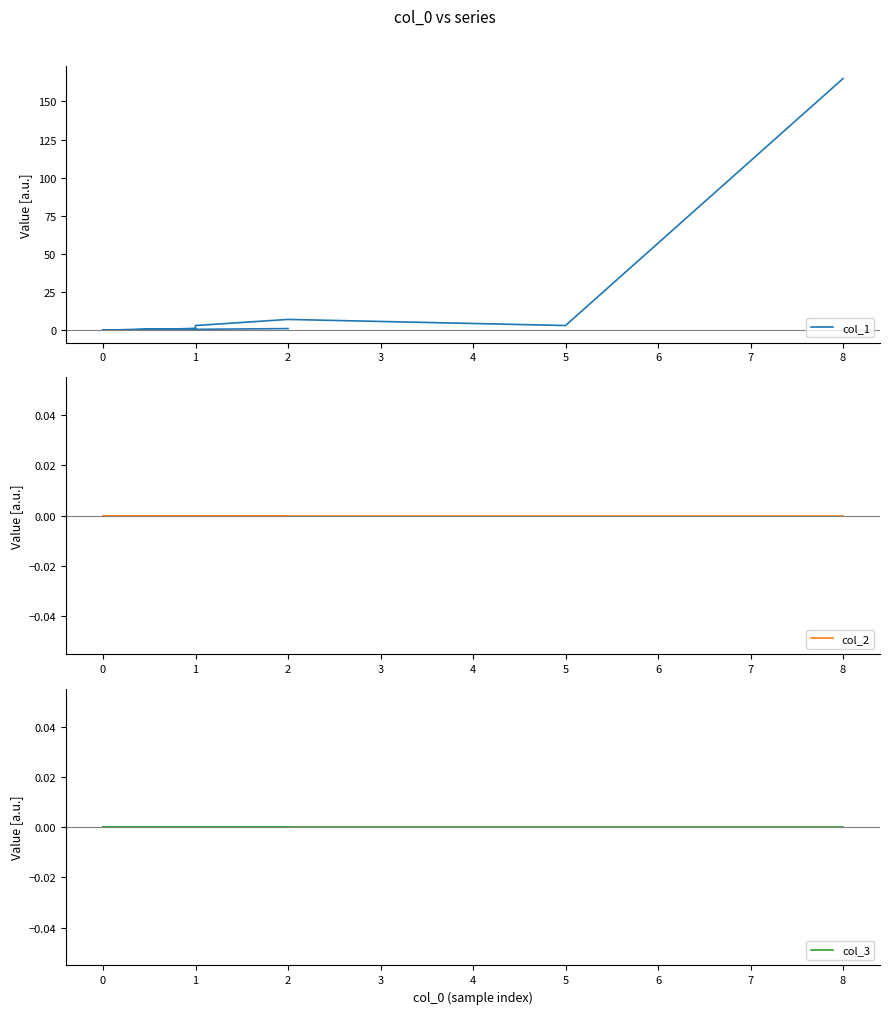

How many lines are shown in the chart?

3